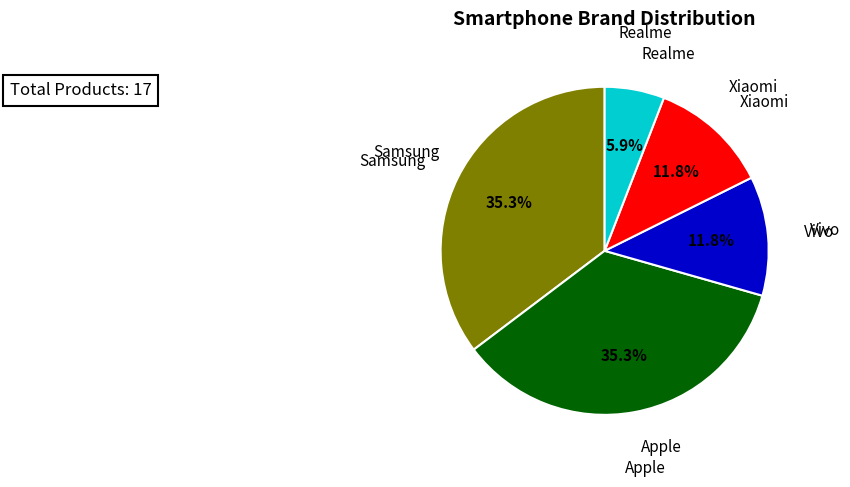

To the nearest percent, what is the difference between the largest and smallest slice percentages?

29%